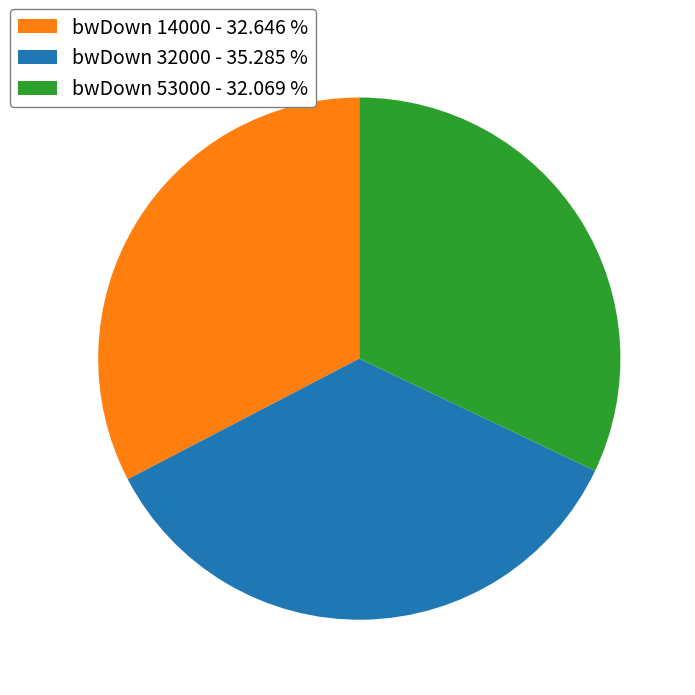

Is the sum of bwDown 14000 - 32.646 % and bwDown 53000 - 32.069 % greater than half?

Yes